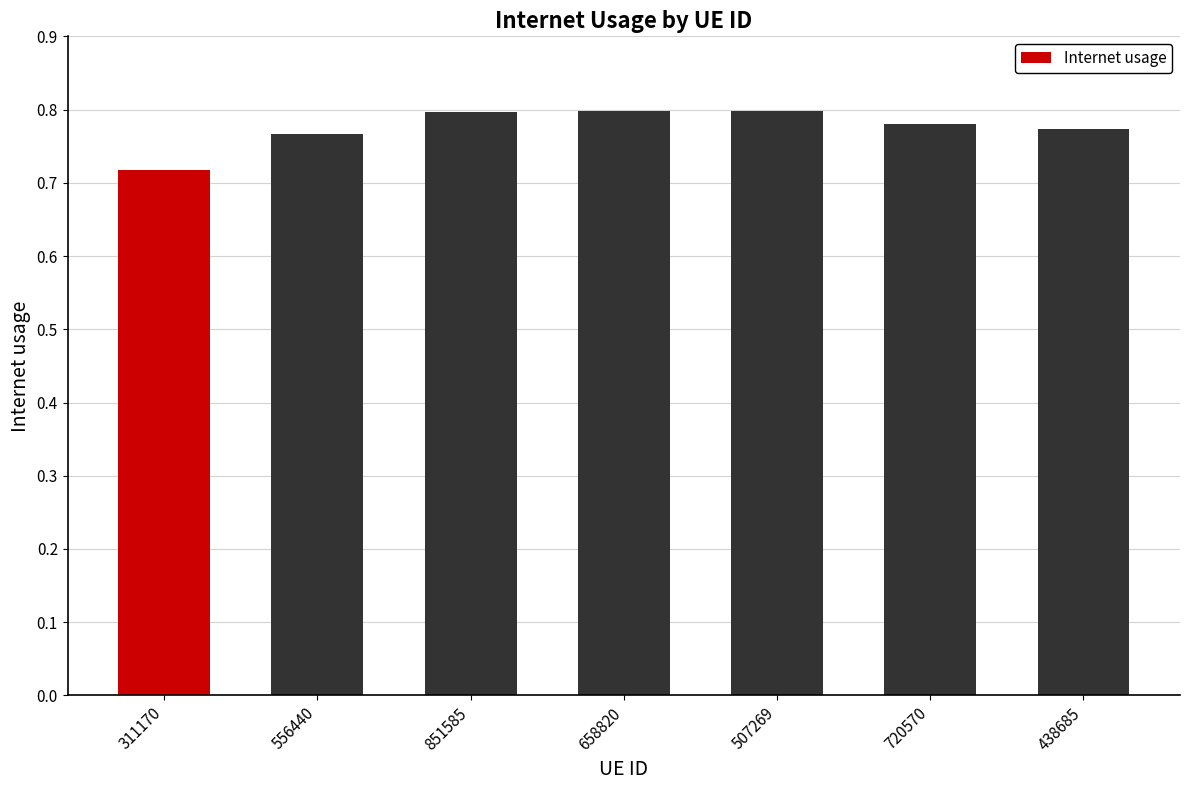

Are the bars grouped side by side (vs. stacked)?

No